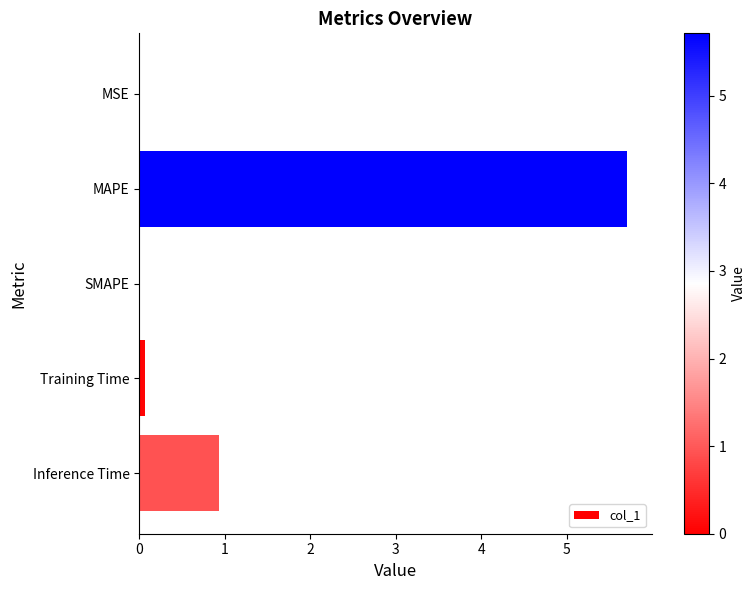

Are the bars horizontal?

Yes